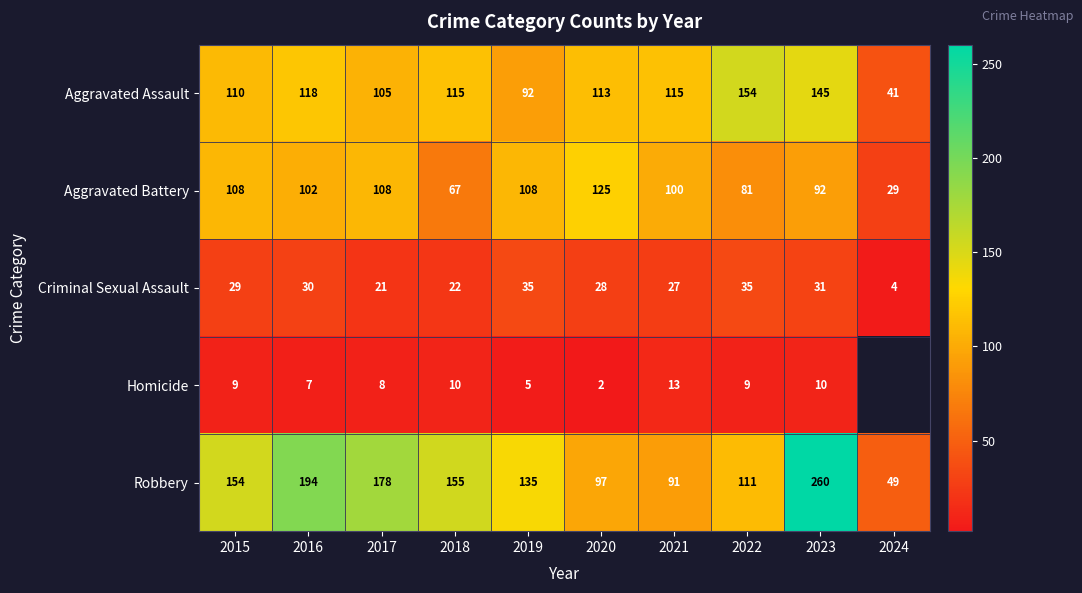

What is the spread (max minus min) of values at 2017?

170